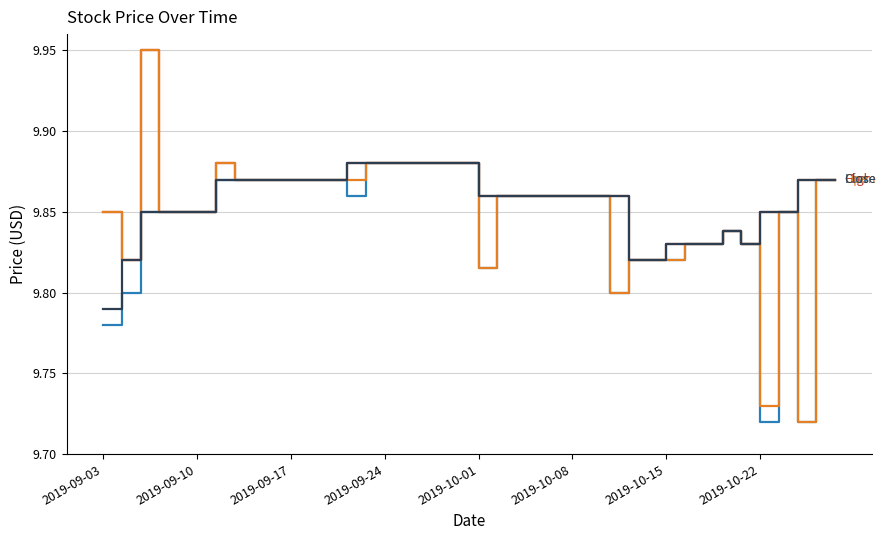

True or false: Low has a value of 9.9 at 2019-09-10.

True